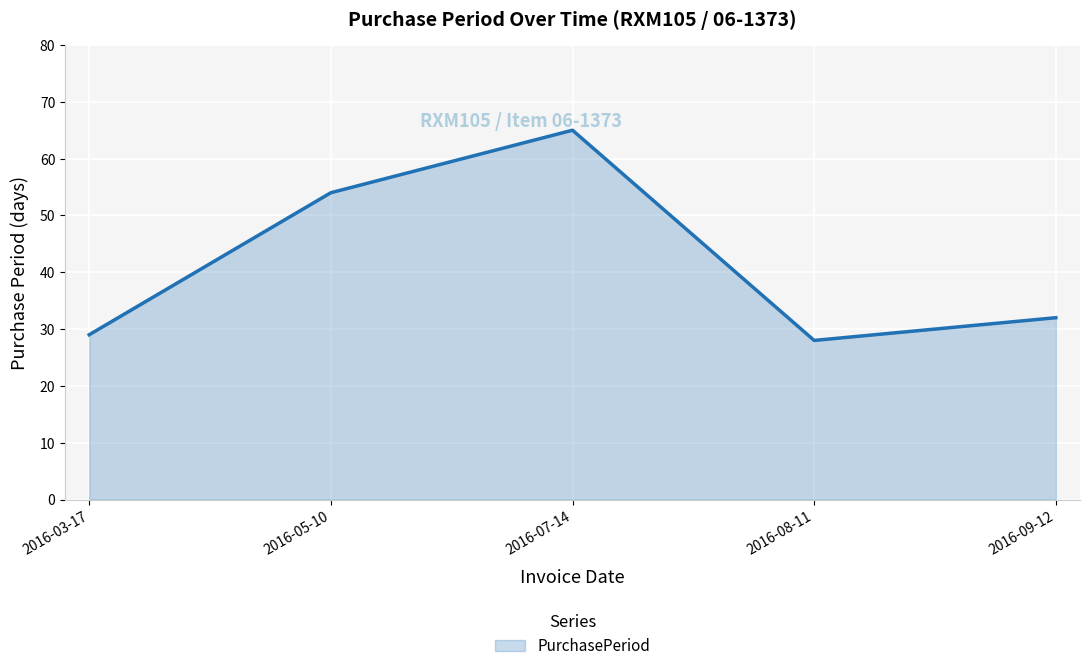

Reading left to right, transcribe all the data shown in this chart.

29	54	65	28	32